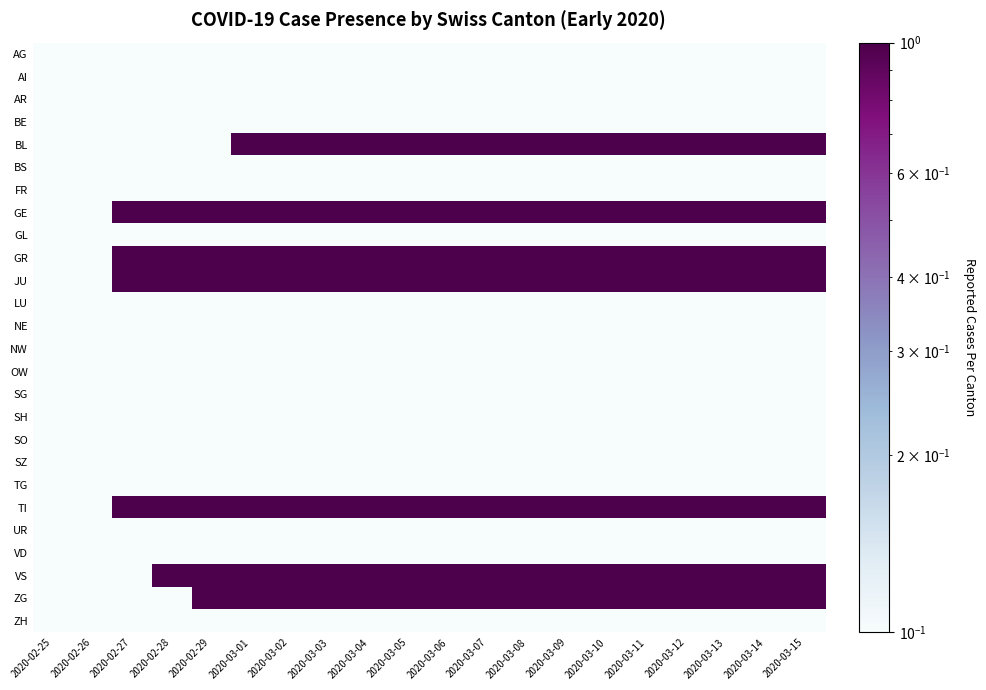

At which category does the chart reach its peak across all series?

2020-03-01